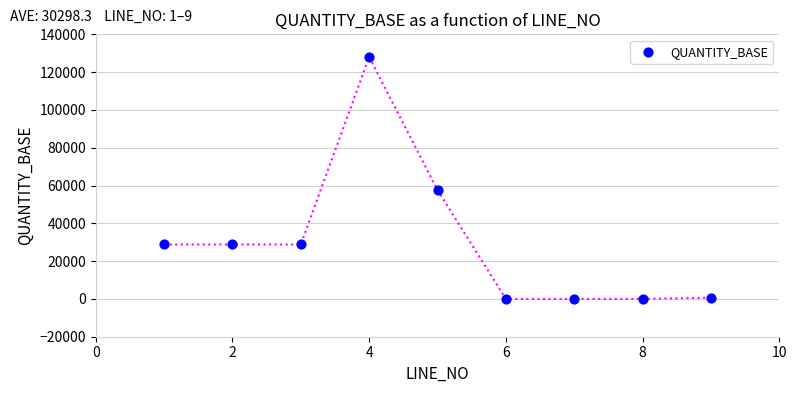

What is the average Y value?

30298